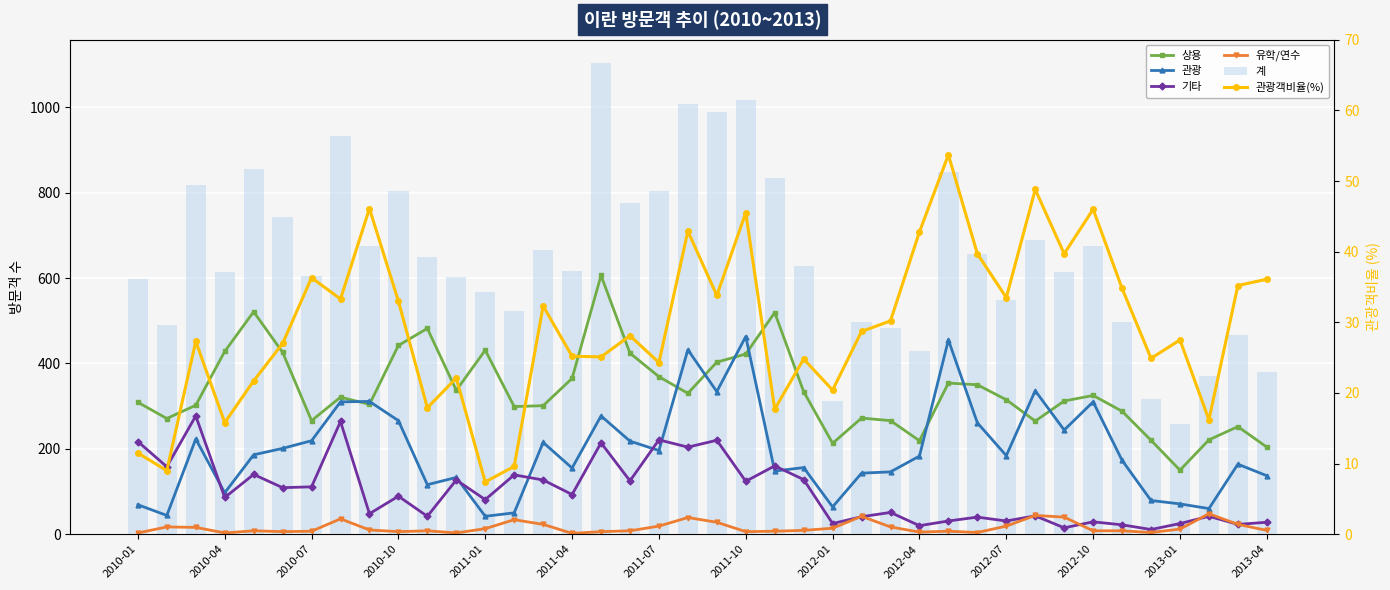

How many groups of bars are there?

40